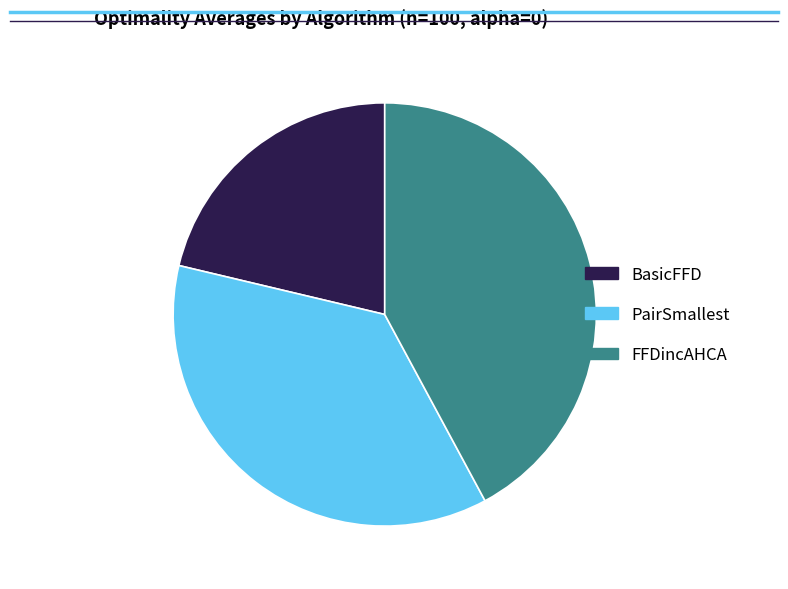

Is it true that FFDincAHCA is 30% of the pie?

False